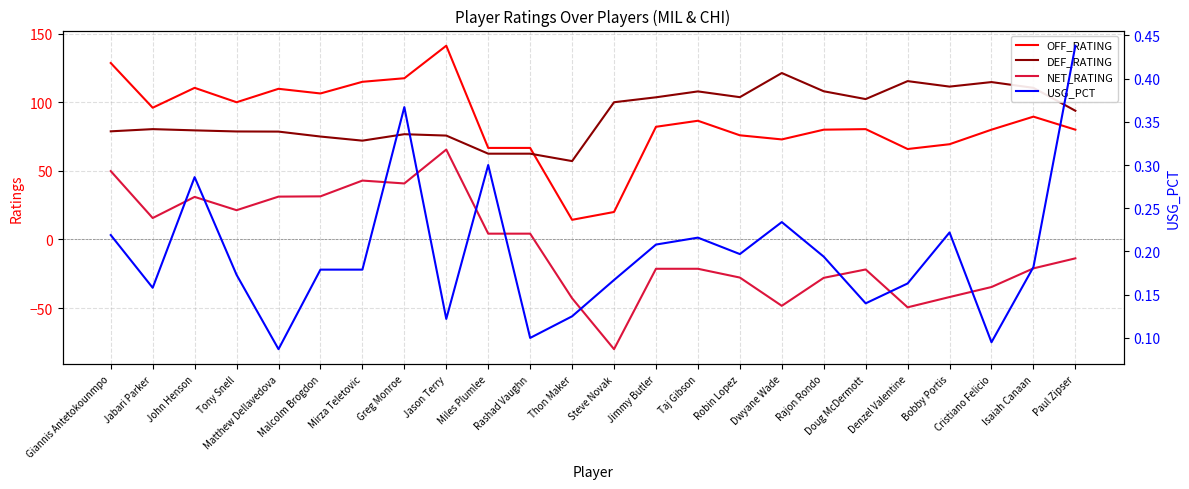

Reading left to right, list all the values displayed in this chart.

OFF_RATING: 128.6	96.0	110.5	100.0	109.8	106.4	114.9	117.5	141.2	66.7	66.7	14.3	20.0	82.1	86.5	75.9	72.9	80.0	80.4	65.9	69.4	80.0	89.5	80.0
DEF_RATING: 78.8	80.4	79.5	78.7	78.6	75.0	72.0	76.7	75.7	62.5	62.5	57.1	100.0	103.6	107.9	103.7	121.3	108.0	102.3	115.4	111.4	114.7	110.5	93.8
NET_RATING: 49.8	15.6	31.0	21.3	31.2	31.4	42.9	40.8	65.5	4.2	4.2	-42.9	-80.0	-21.4	-21.4	-27.8	-48.4	-28.0	-21.9	-49.5	-42.0	-34.7	-21.1	-13.8
USG_PCT: 0.2	0.2	0.3	0.2	0.1	0.2	0.2	0.4	0.1	0.3	0.1	0.1	0.2	0.2	0.2	0.2	0.2	0.2	0.1	0.2	0.2	0.1	0.2	0.4